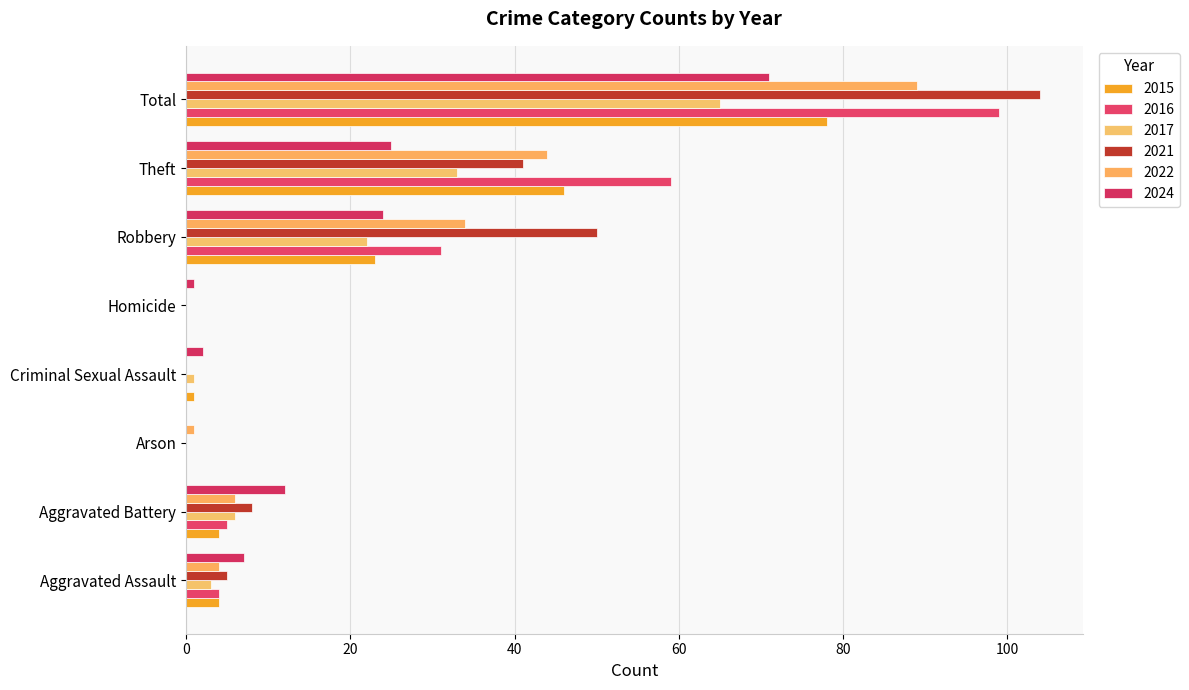

Count the number of data series in this chart.

6